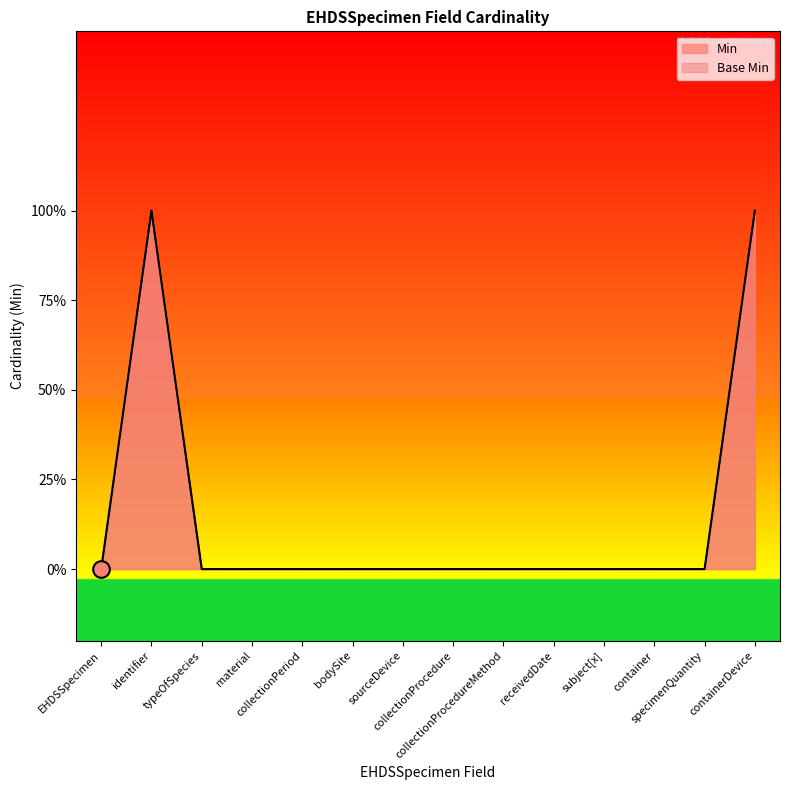

Rank the categories by Min value from lowest to highest.

EHDSSpecimen, typeOfSpecies, material, collectionPeriod, bodySite, sourceDevice, collectionProcedure, collectionProcedureMethod, receivedDate, subject[x], container, specimenQuantity, identifier, containerDevice